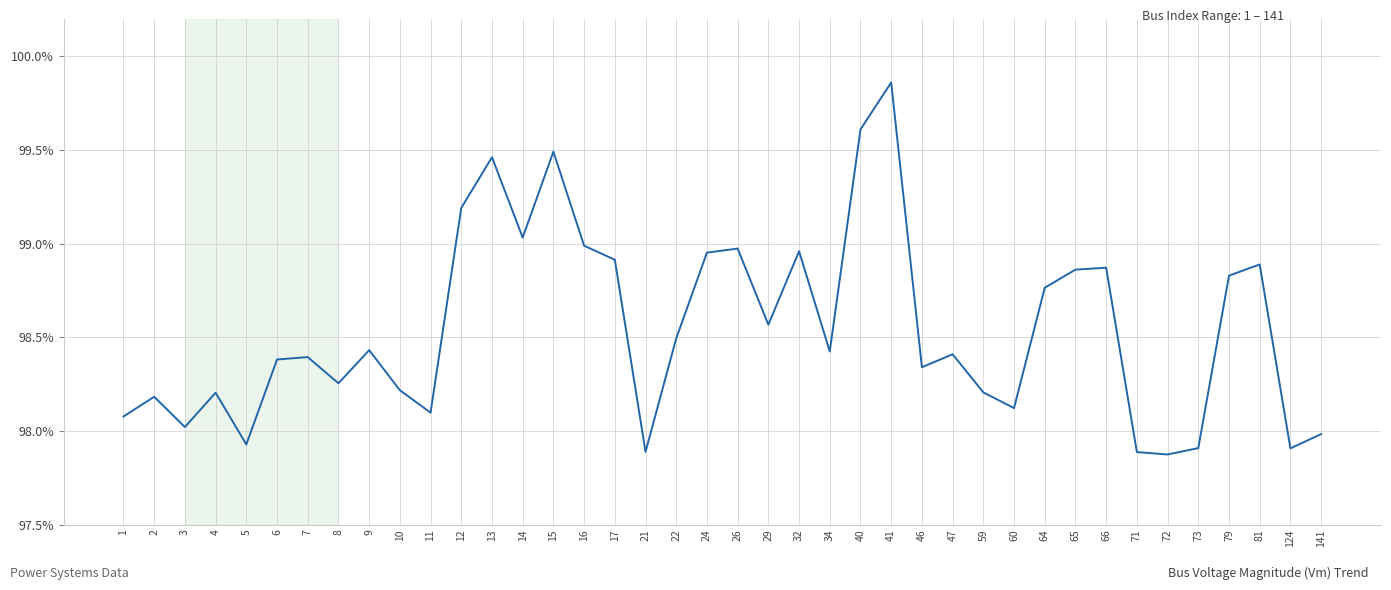

What is the value of the 38th point from the left?

1.0